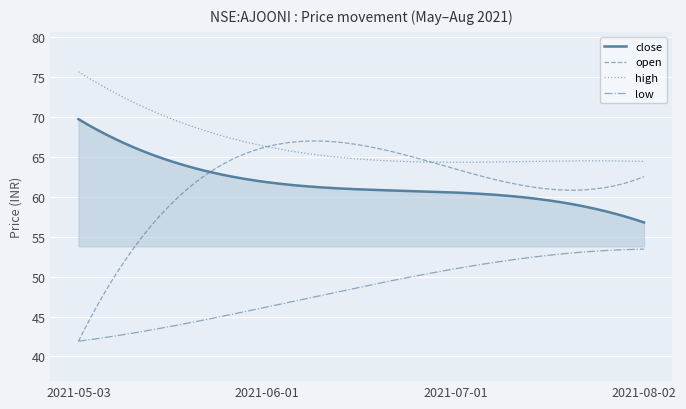

List the series in order of their peak value, lowest first.

low, open, close, high